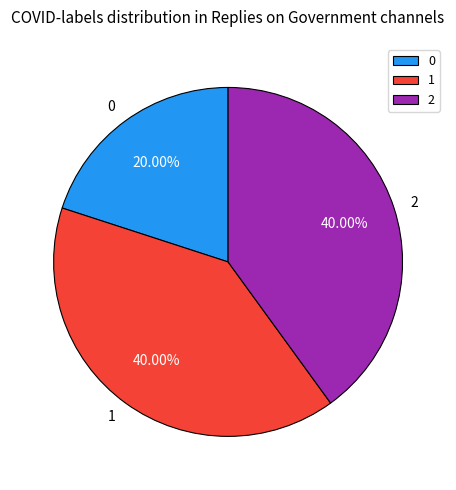

To the nearest percent, what portion does 2 represent?

40%